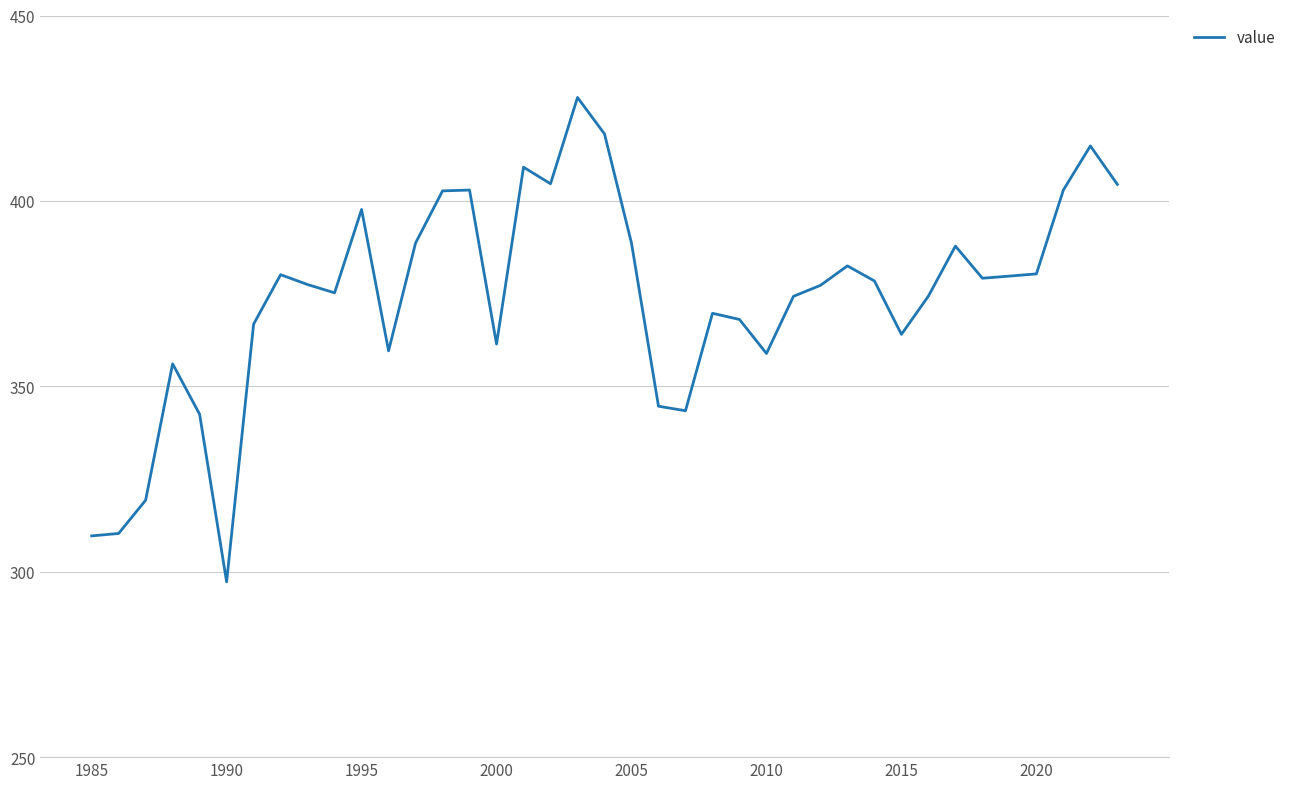

True or false: the data has more than 0 interior local peaks.

True